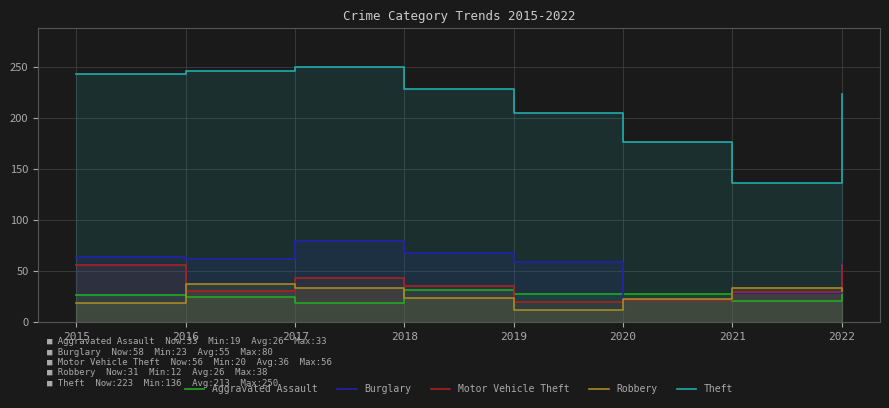

Is it true that Theft equals 250 at 2017?

True